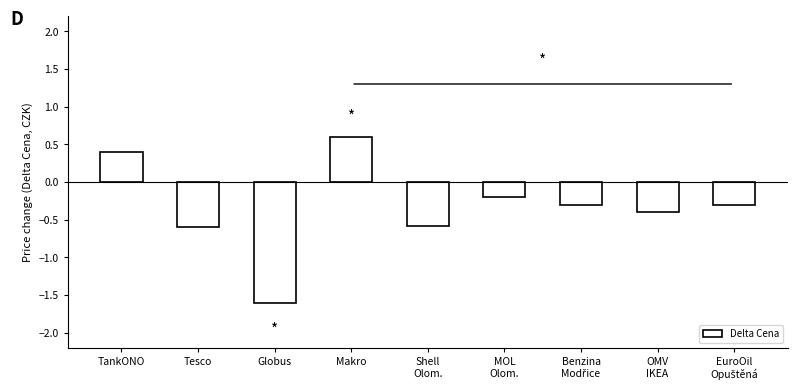

What is the label of the 8th bar from the right?

Tesco